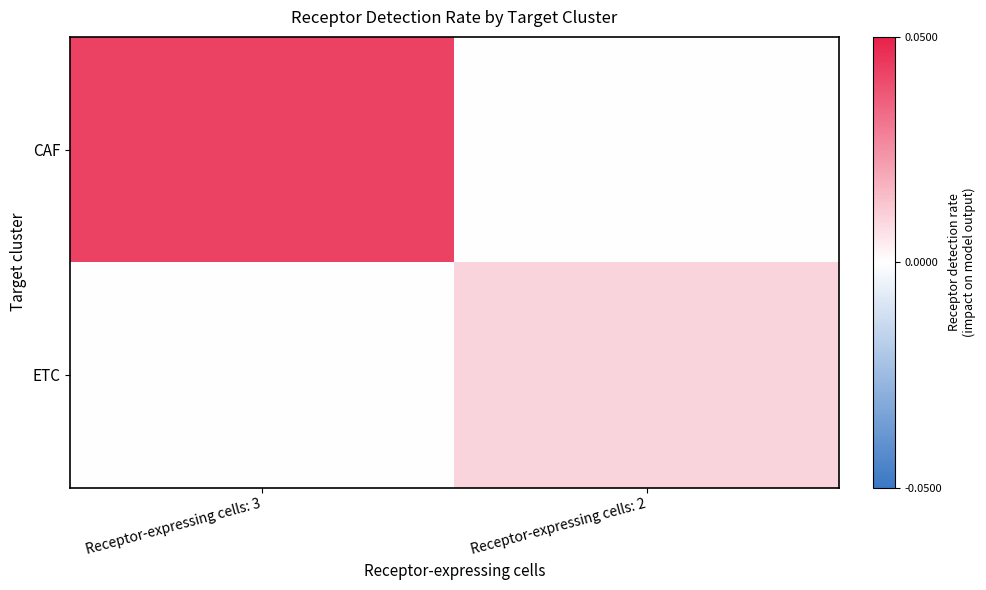

Which series has the largest total across all categories?

CAF